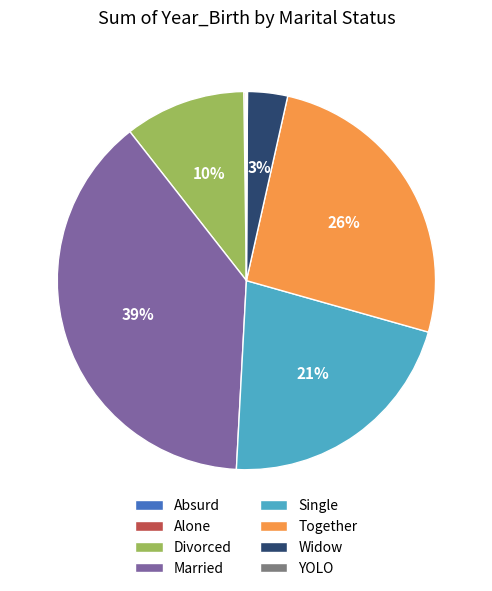

Does Married account for over 50% of the chart?

No